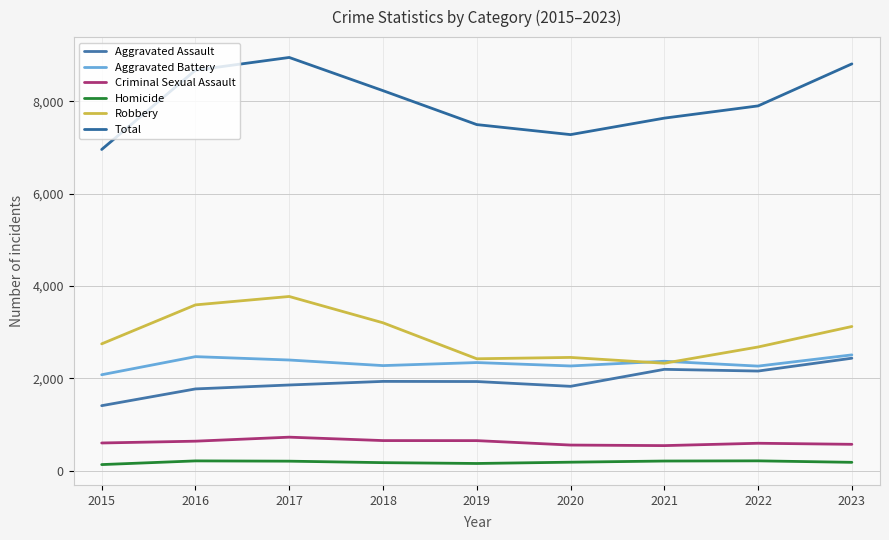

At which category is the sum across all series the highest?

2017